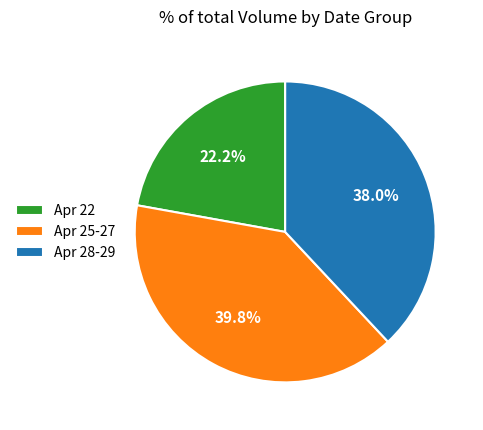

Is there any slice that represents more than half of the pie?

No